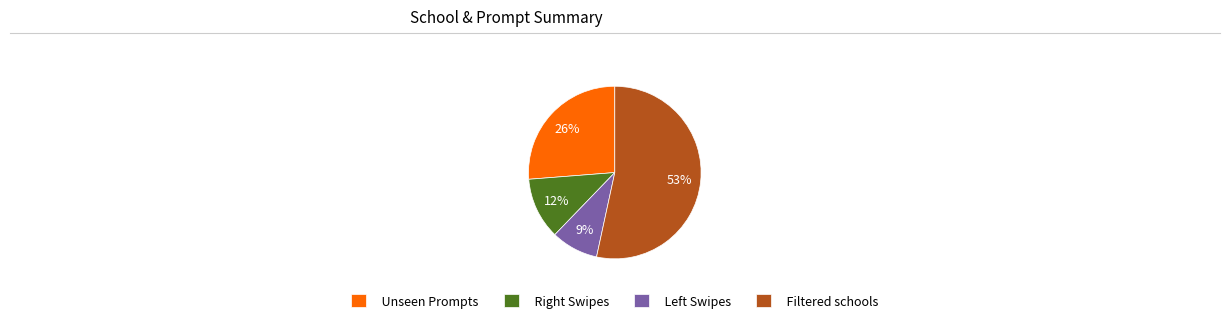

Count the number of slices in the pie.

4